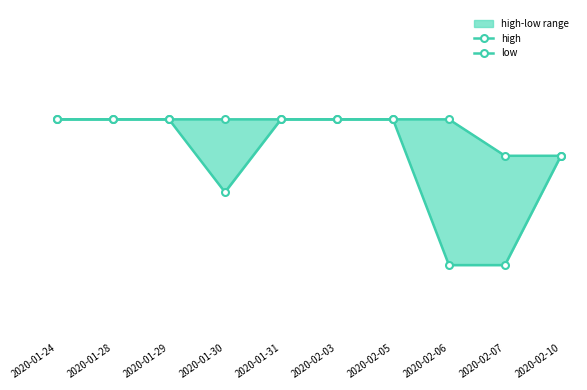

Count the low values in the range 0 to 1.

10